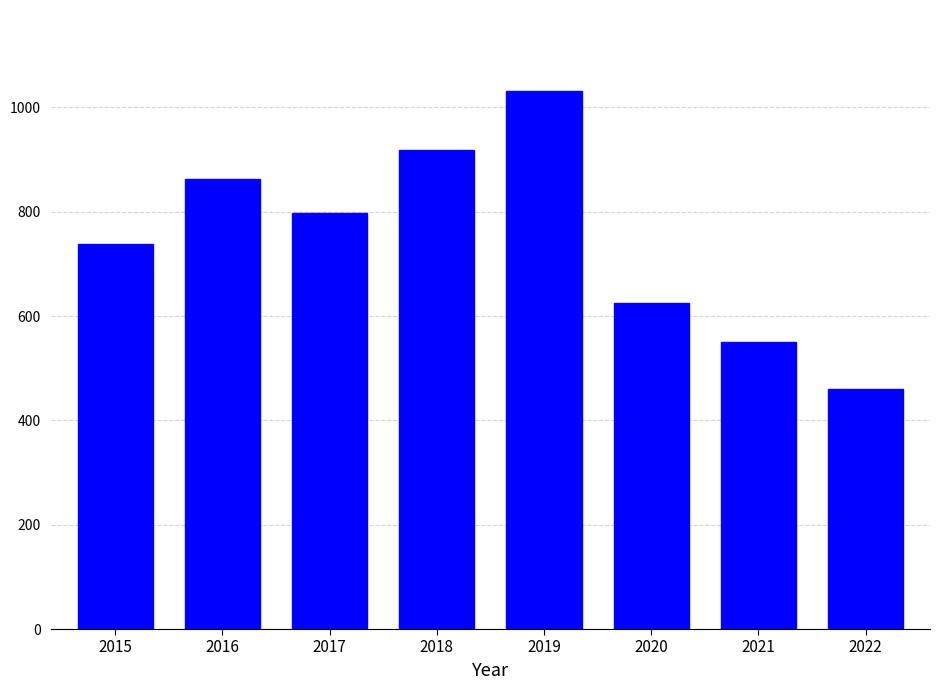

Reading left to right, extract all data points from this chart.

2015=738	2016=862	2017=798	2018=919	2019=1032	2020=626	2021=550	2022=461